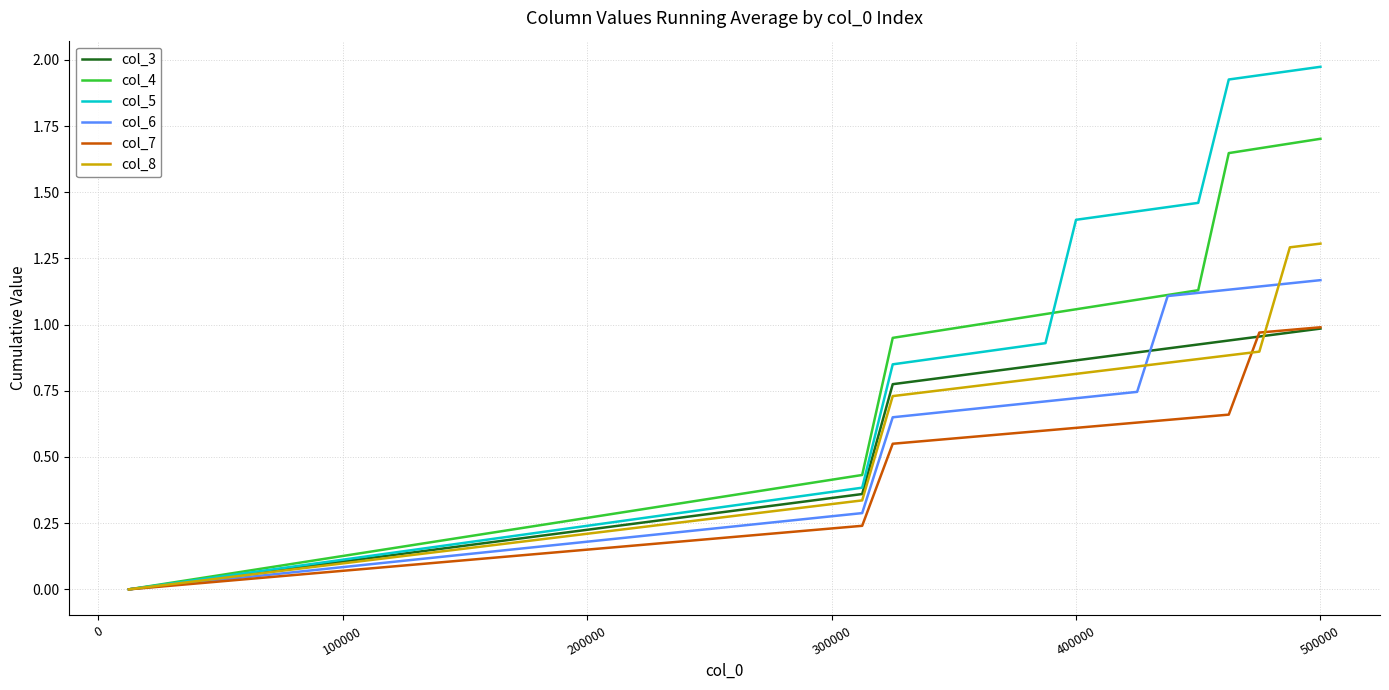

Which series has the largest range (max minus min)?

col_5